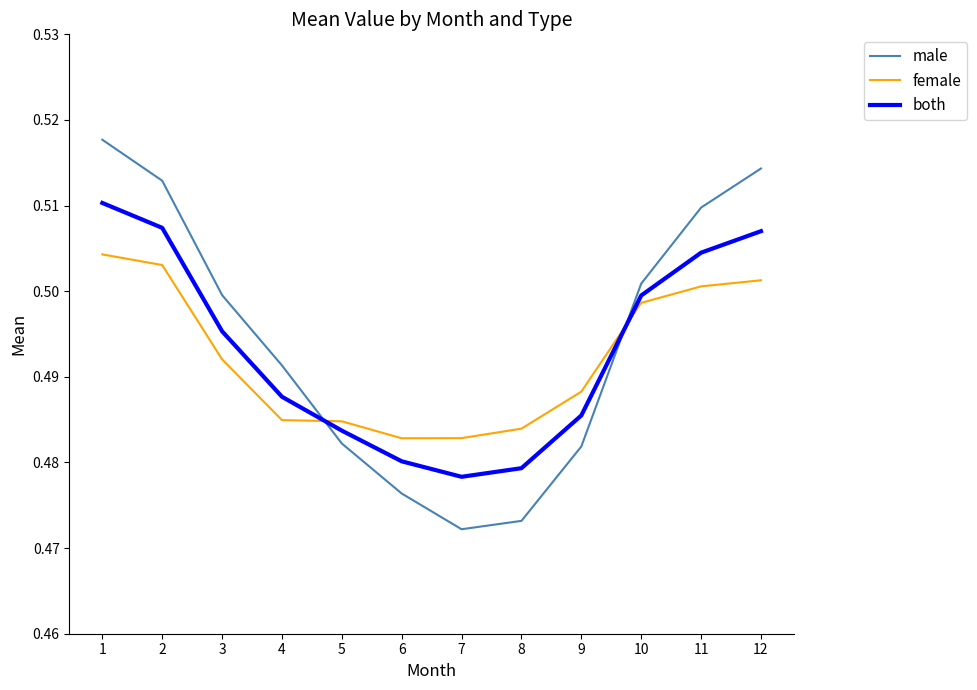

Rank the series at 1 from highest to lowest value.

male, both, female